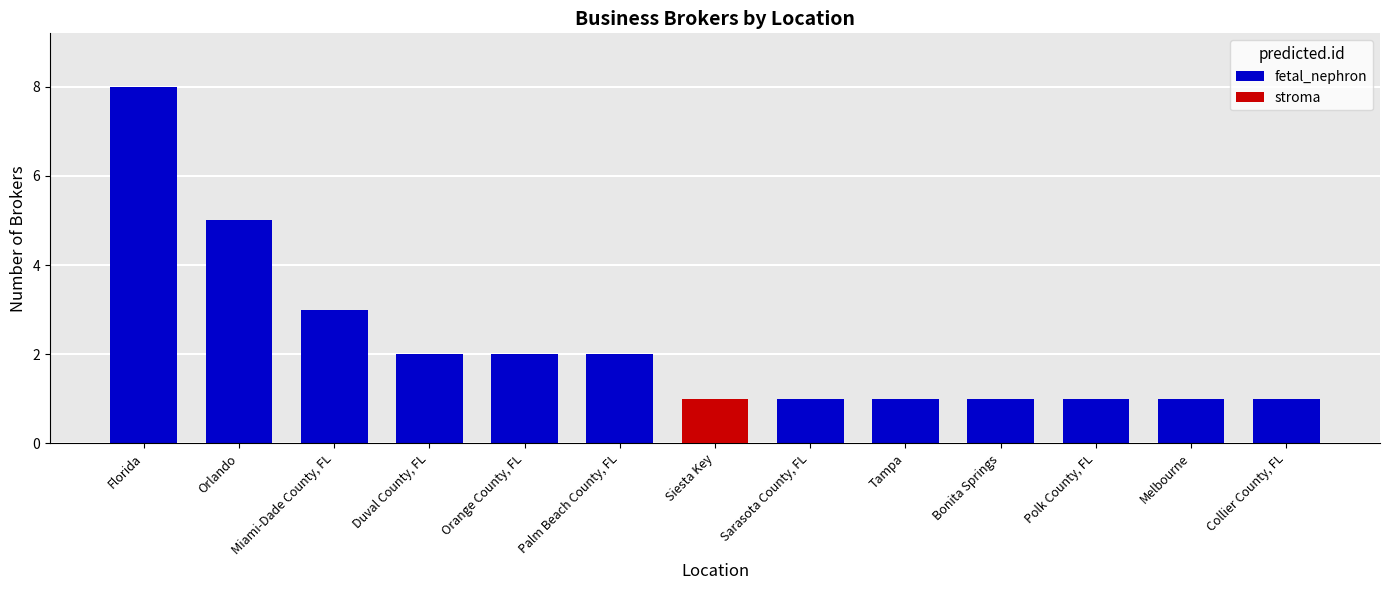

Reading left to right, list all the values displayed in this chart.

8	5	3	2	2	2	1	1	1	1	1	1	1